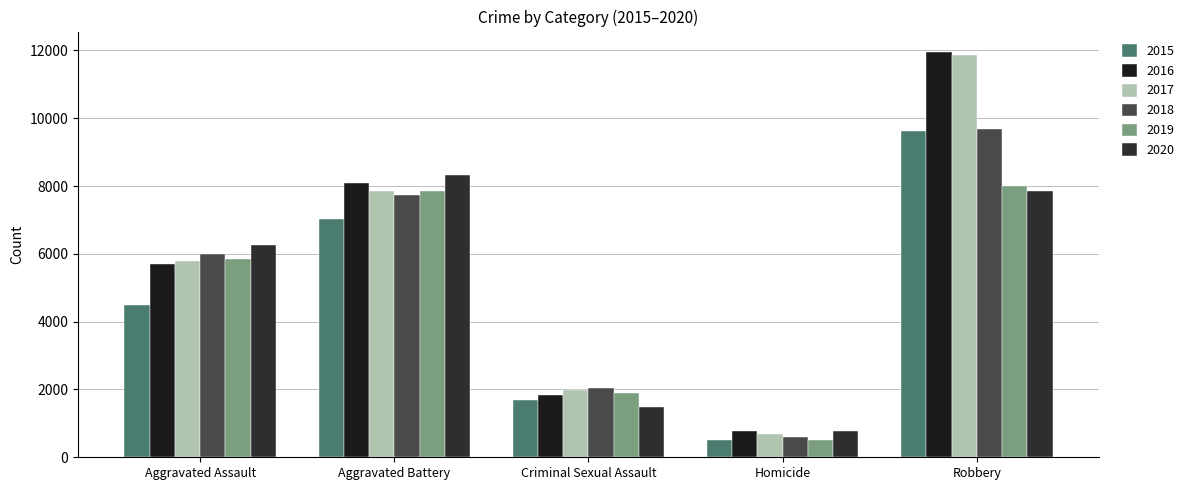

What is the greatest value displayed?

11960